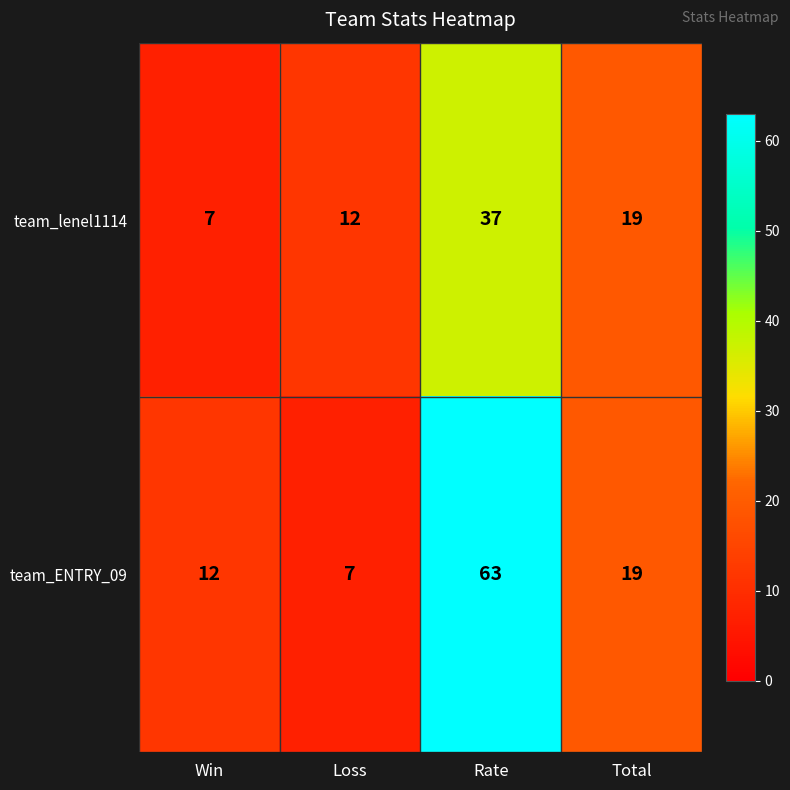

At which label does team_ENTRY_09 first exceed 19?

Rate